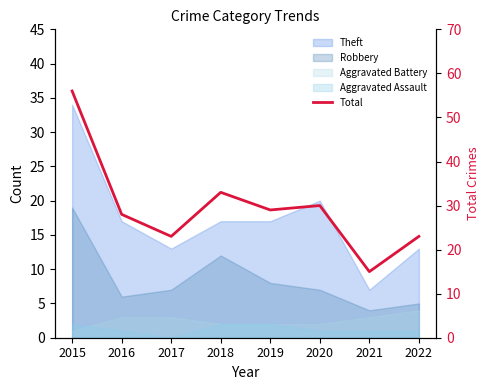

Which category has the lowest value across all series?

2021